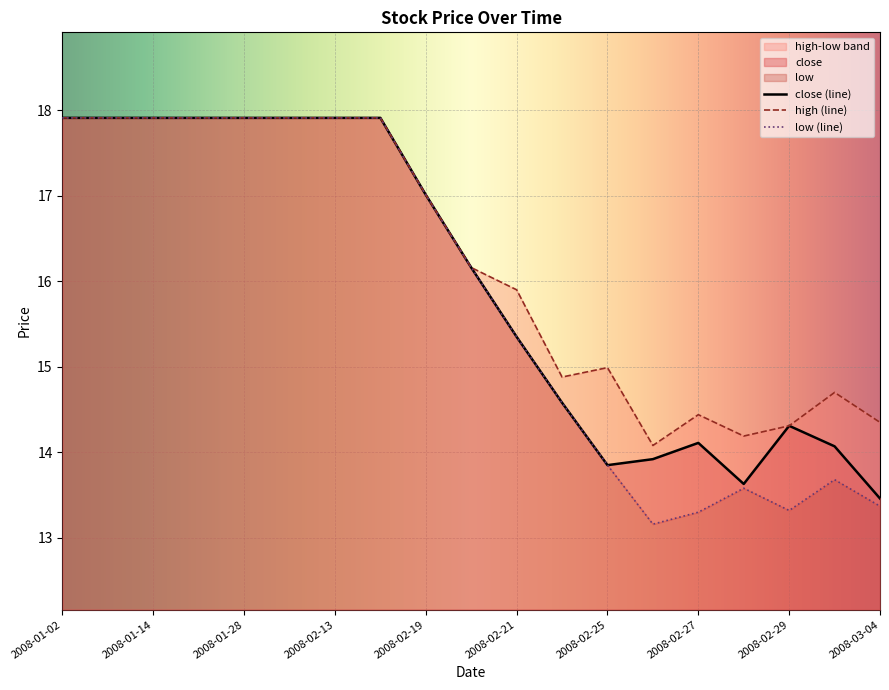

Is it true that close (line) equals 19.9 at 2008-03-04?

False